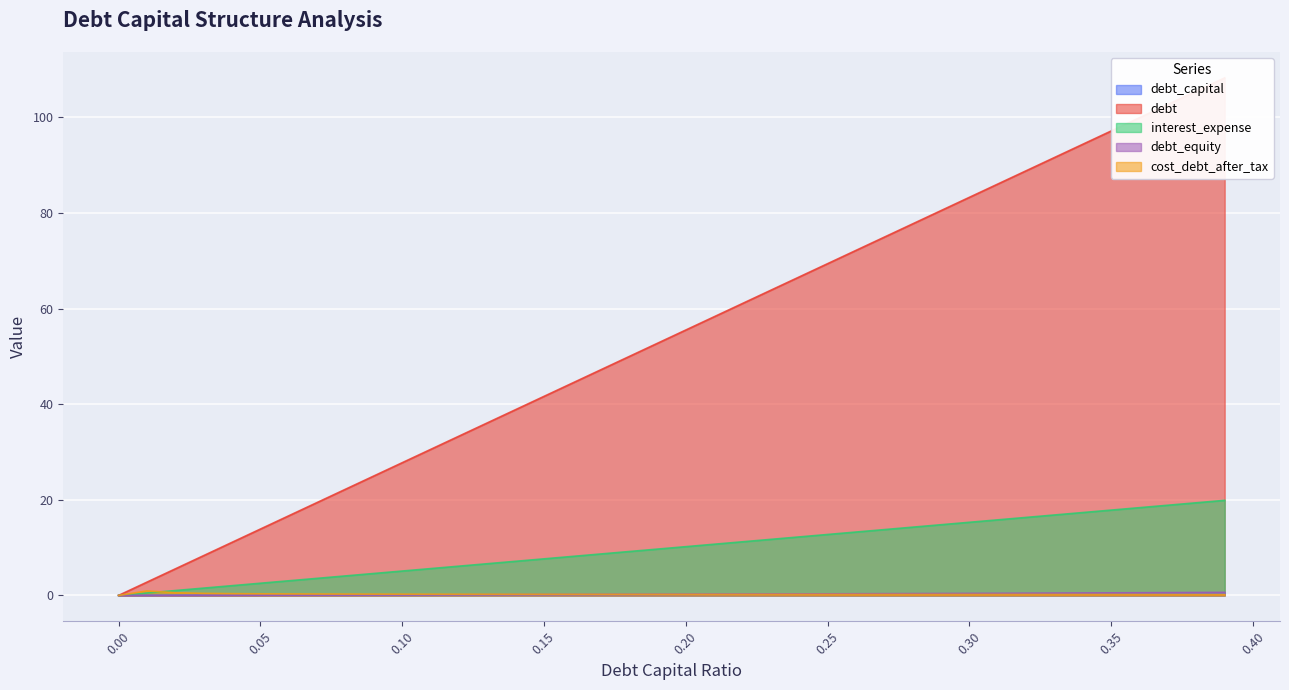

At which category does the chart reach its peak across all series?

0.39